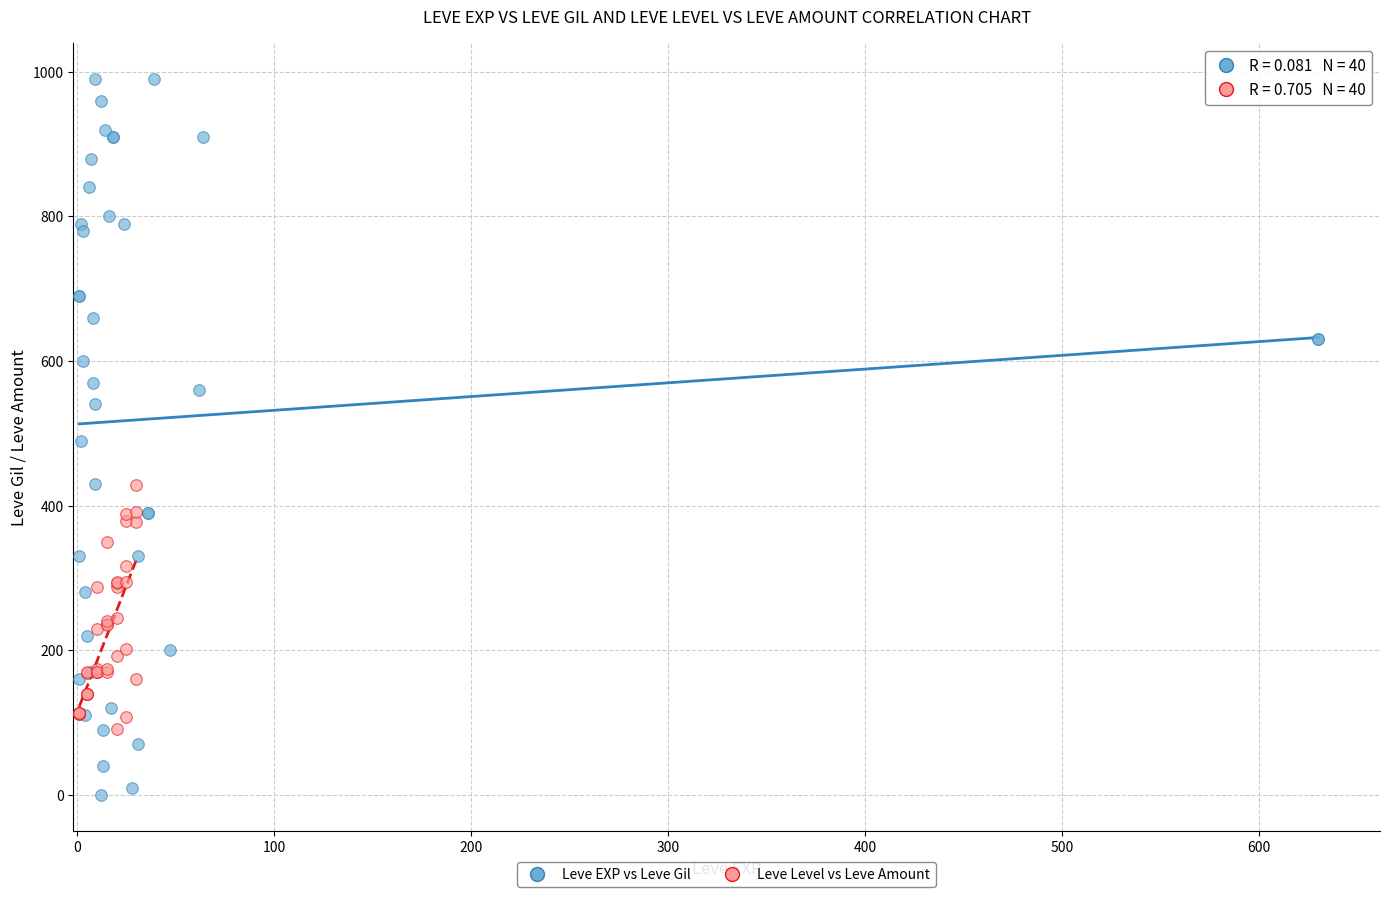

Which series reaches the maximum Y coordinate?

Leve EXP vs Leve Gil